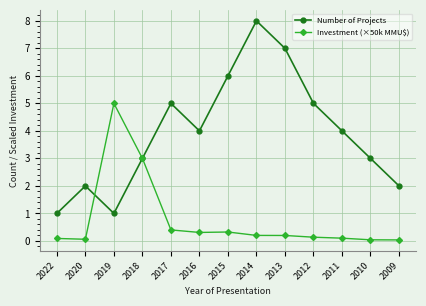

Is it true that Number of Projects equals 7.7 at 2012?

False